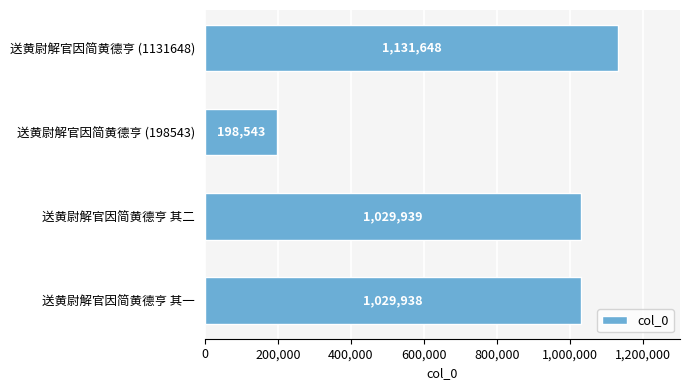

Rank the categories by value from highest to lowest.

送黄尉解官因简黄德亨 (1131648), 送黄尉解官因简黄德亨 其二, 送黄尉解官因简黄德亨 其一, 送黄尉解官因简黄德亨 (198543)